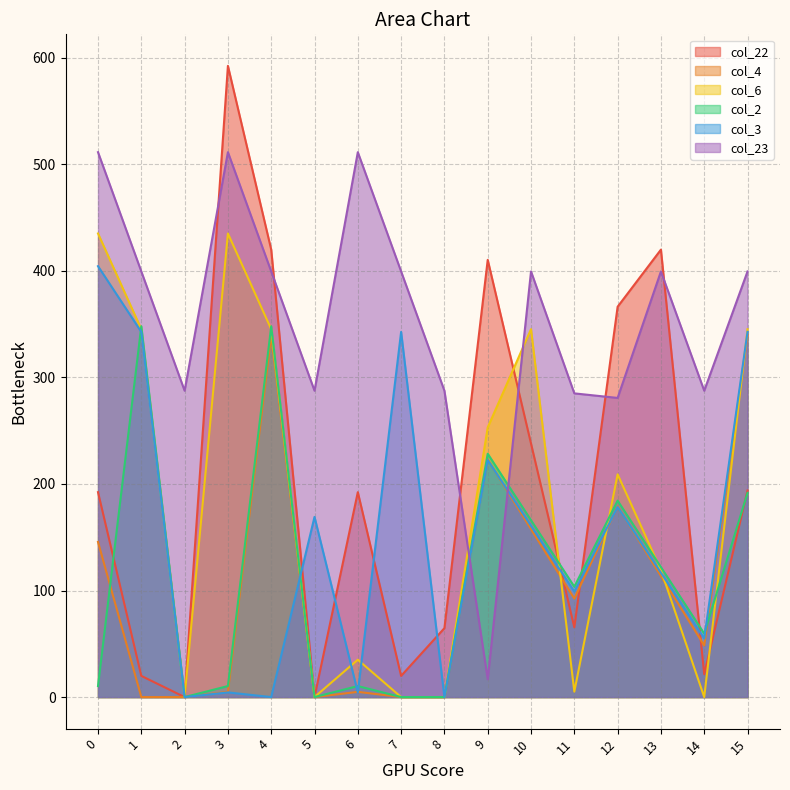

Reading left to right, extract all data points from this chart.

col_22: 192.3	19.9	0.0	592.3	419.9	0.0	192.3	19.9	64.7	410.3	237.9	65.4	366.3	419.9	21.4	193.9
col_4: 145.6	0.0	0.0	4.9	339.6	0.0	4.9	0.0	0.0	222.9	157.6	92.4	178.9	113.6	48.4	339.6
col_6: 435.0	345.2	0.0	435.0	345.2	0.0	35.0	0.0	0.0	253.0	345.2	5.1	209.0	119.2	0.0	345.2
col_2: 10.3	347.9	0.0	10.3	347.9	0.0	10.3	0.0	0.0	228.3	165.9	103.5	184.3	121.9	59.5	191.6
col_3: 404.4	342.7	0.0	4.4	0.0	169.1	4.4	342.7	0.0	222.4	160.7	99.0	178.4	116.7	55.0	342.7
col_23: 511.3	399.4	287.5	511.3	399.4	287.5	511.3	399.4	287.5	16.7	399.4	285.0	280.7	399.4	287.5	399.4